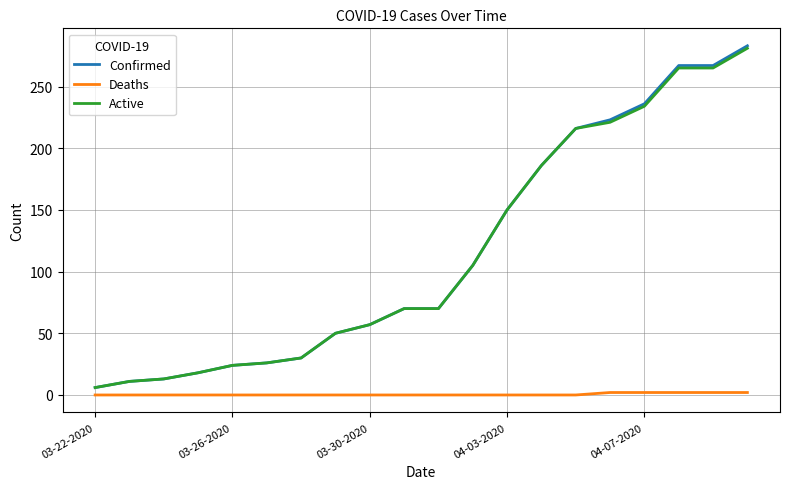

Count the number of data series in this chart.

3